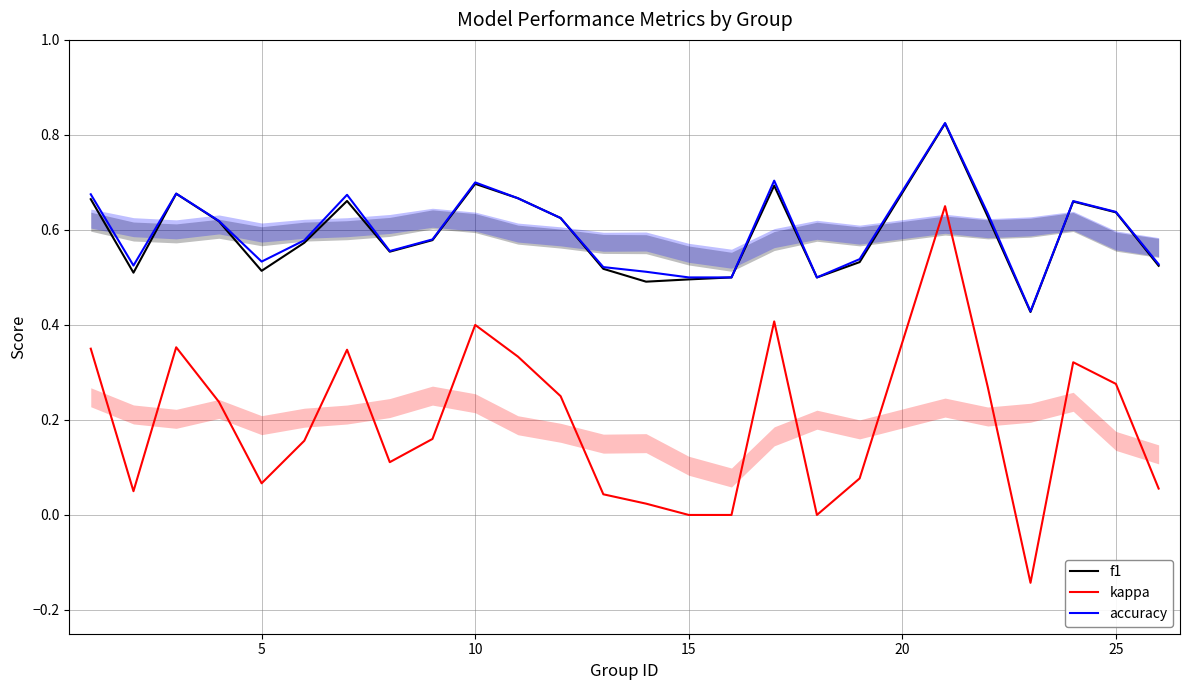

Is it true that accuracy equals 0.3 at 15?

False